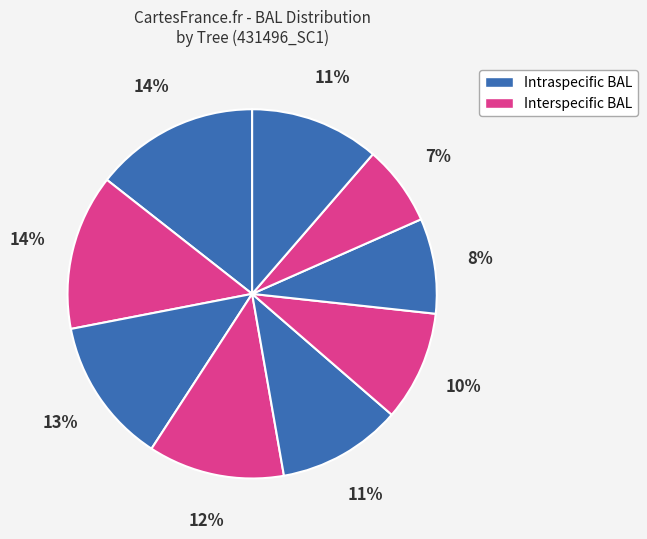

How many segments does this pie chart have?

9